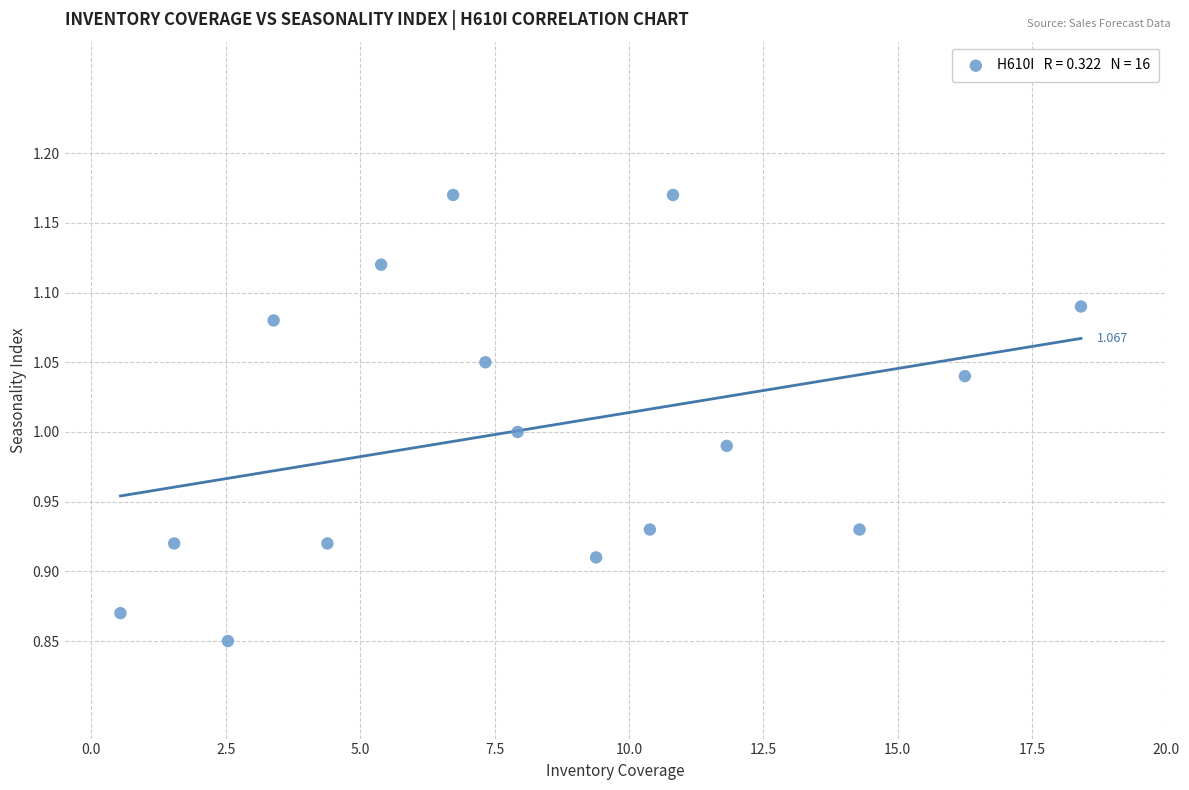

Count the number of points in this scatter plot.

16